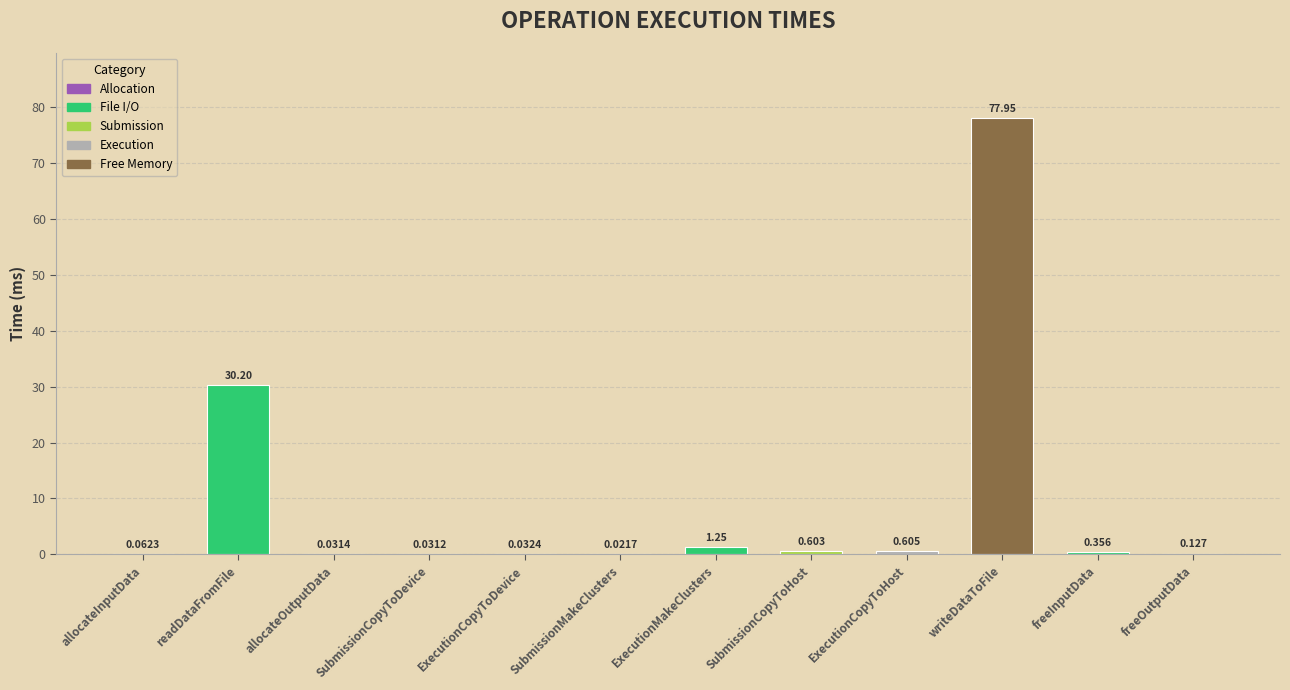

Between freeInputData and ExecutionCopyToHost, which is larger?

ExecutionCopyToHost